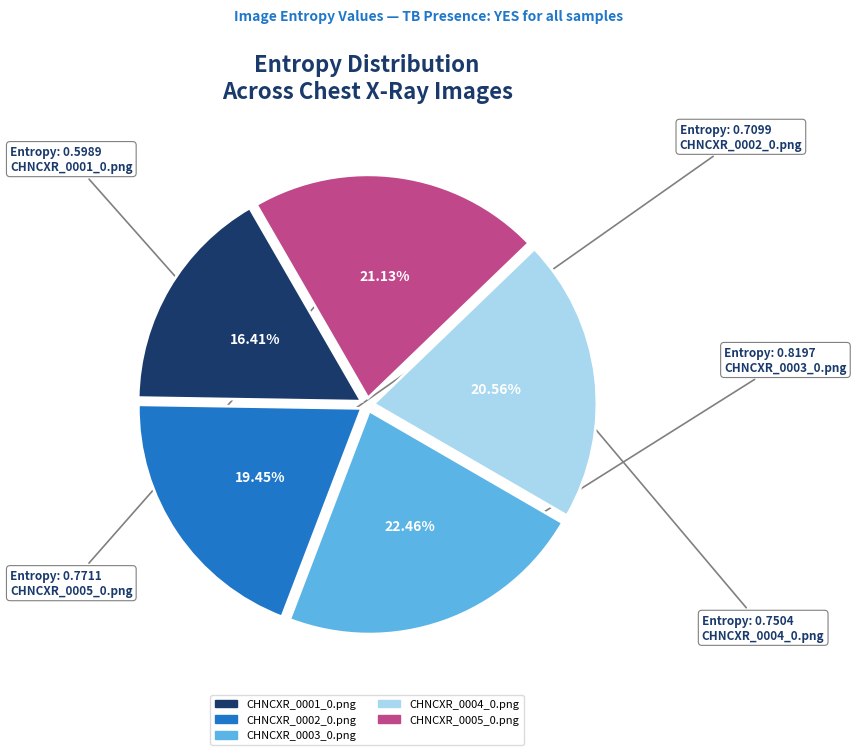

Which slice is the largest?

CHNCXR_0003_0.png